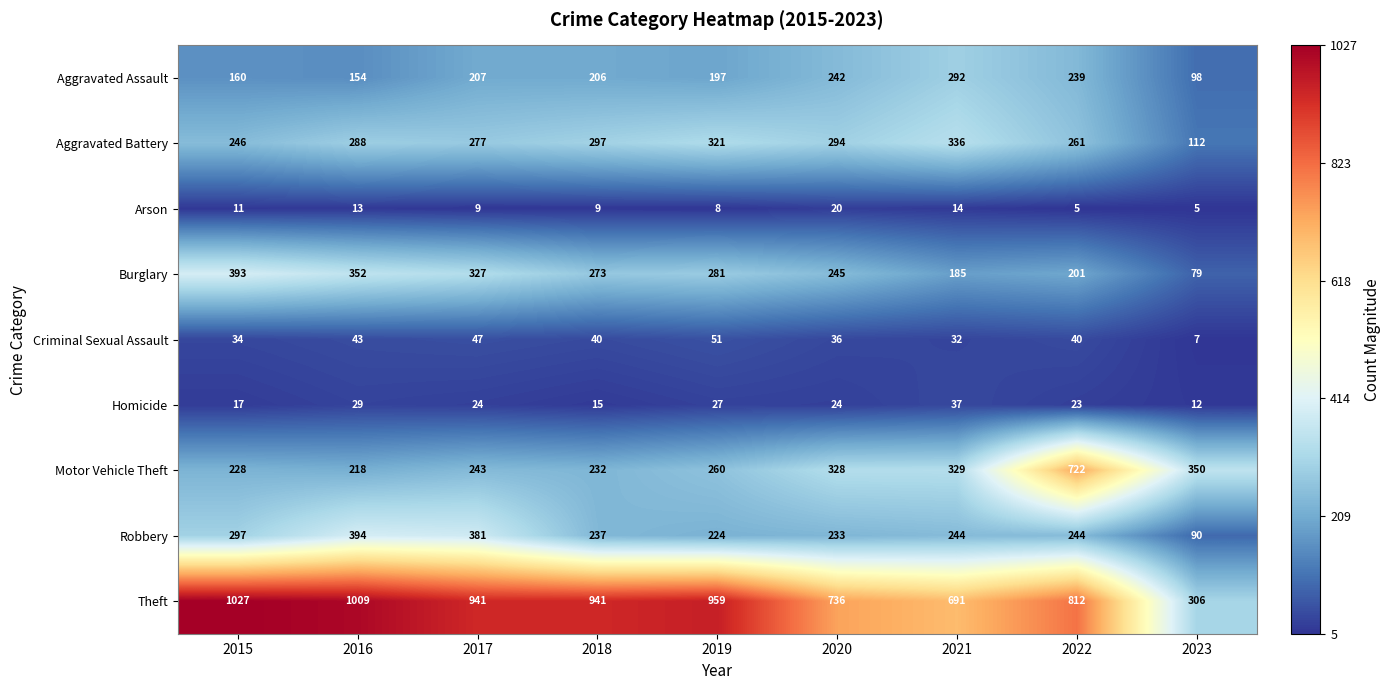

What is the maximum value shown in the chart?

1027